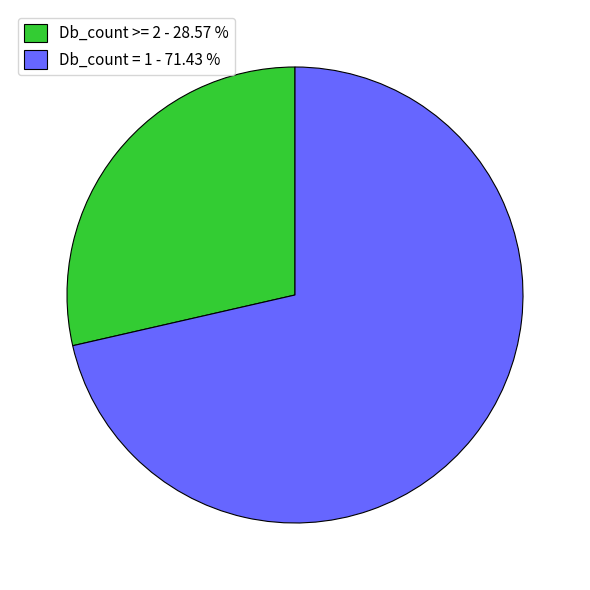

Rank the categories by value from lowest to highest.

Db_count >= 2 - 28.57 %, Db_count = 1 - 71.43 %